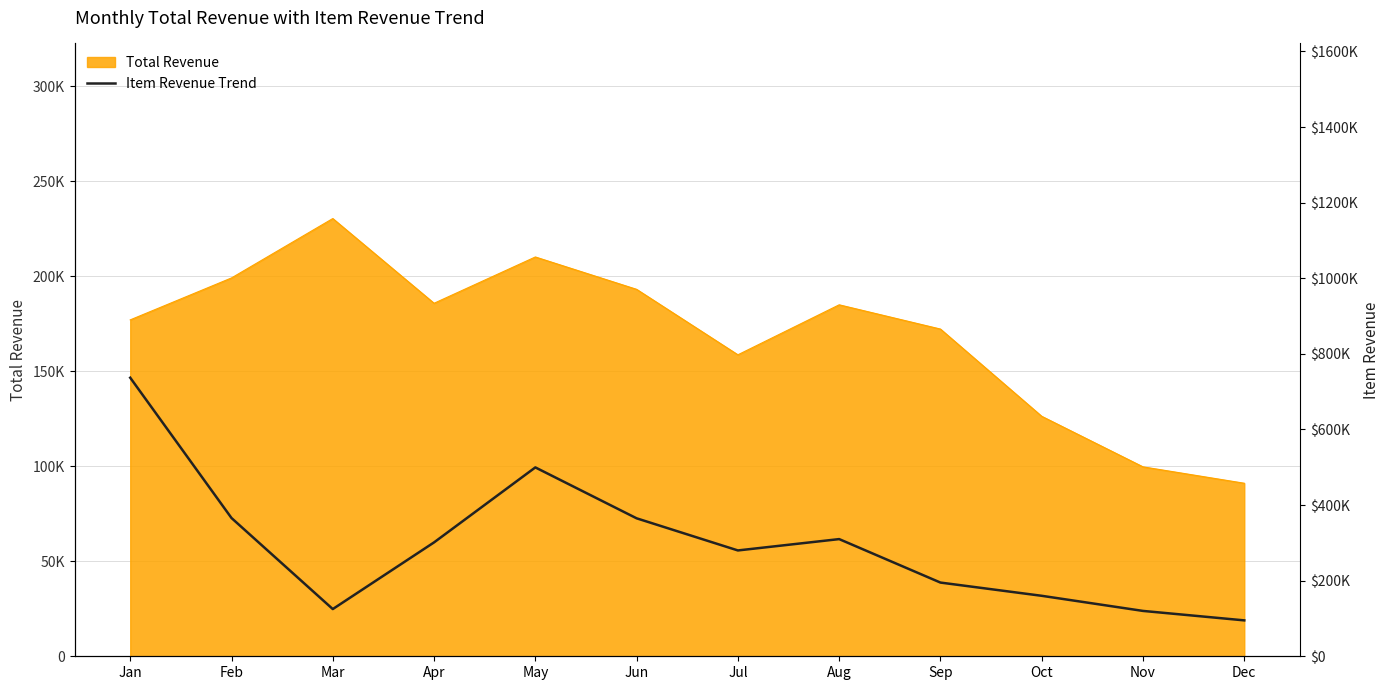

Between May and Oct, which is larger?

May